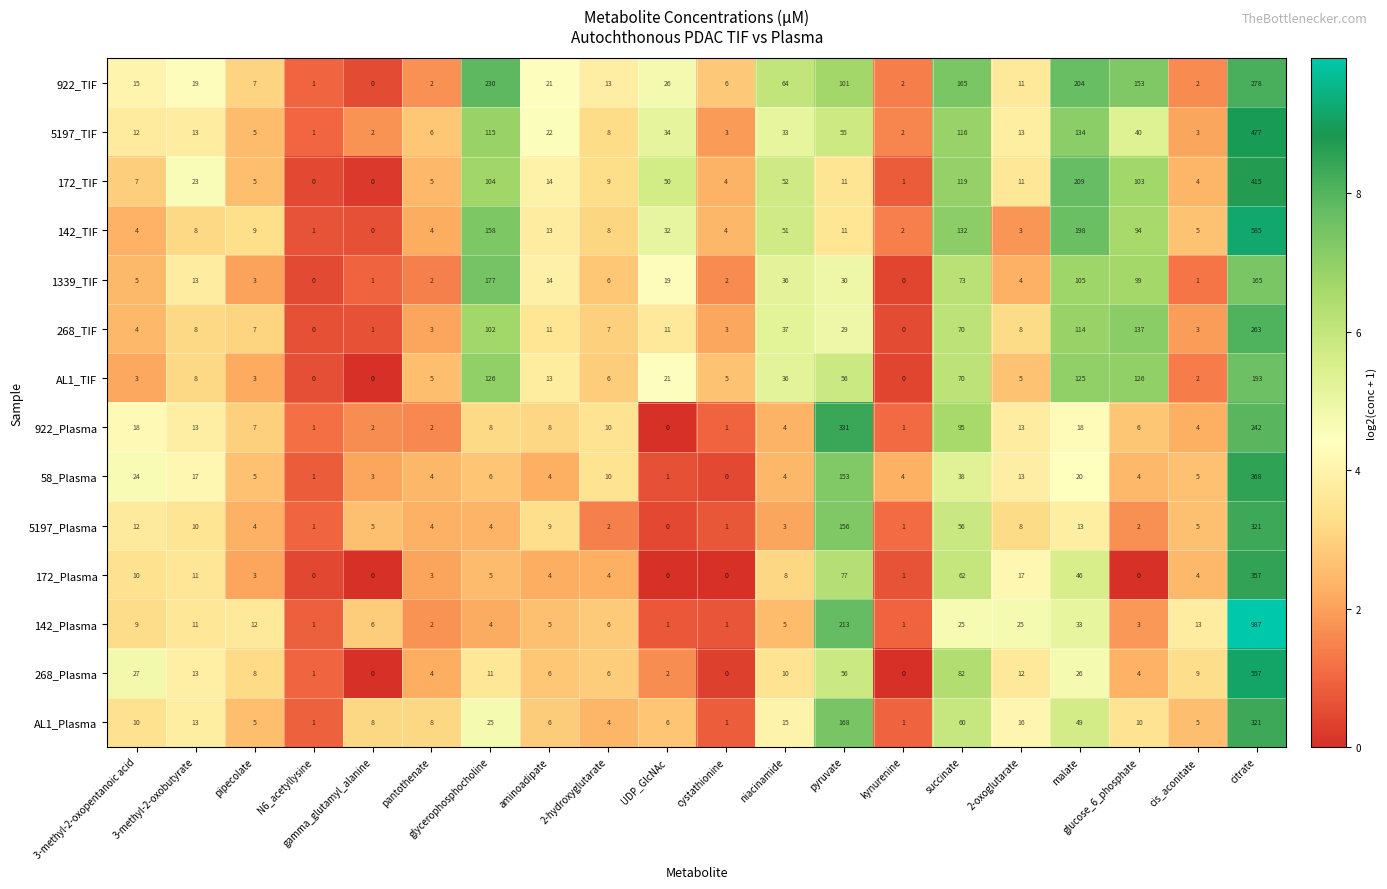

What is the sum of all 268_Plasma values?

834